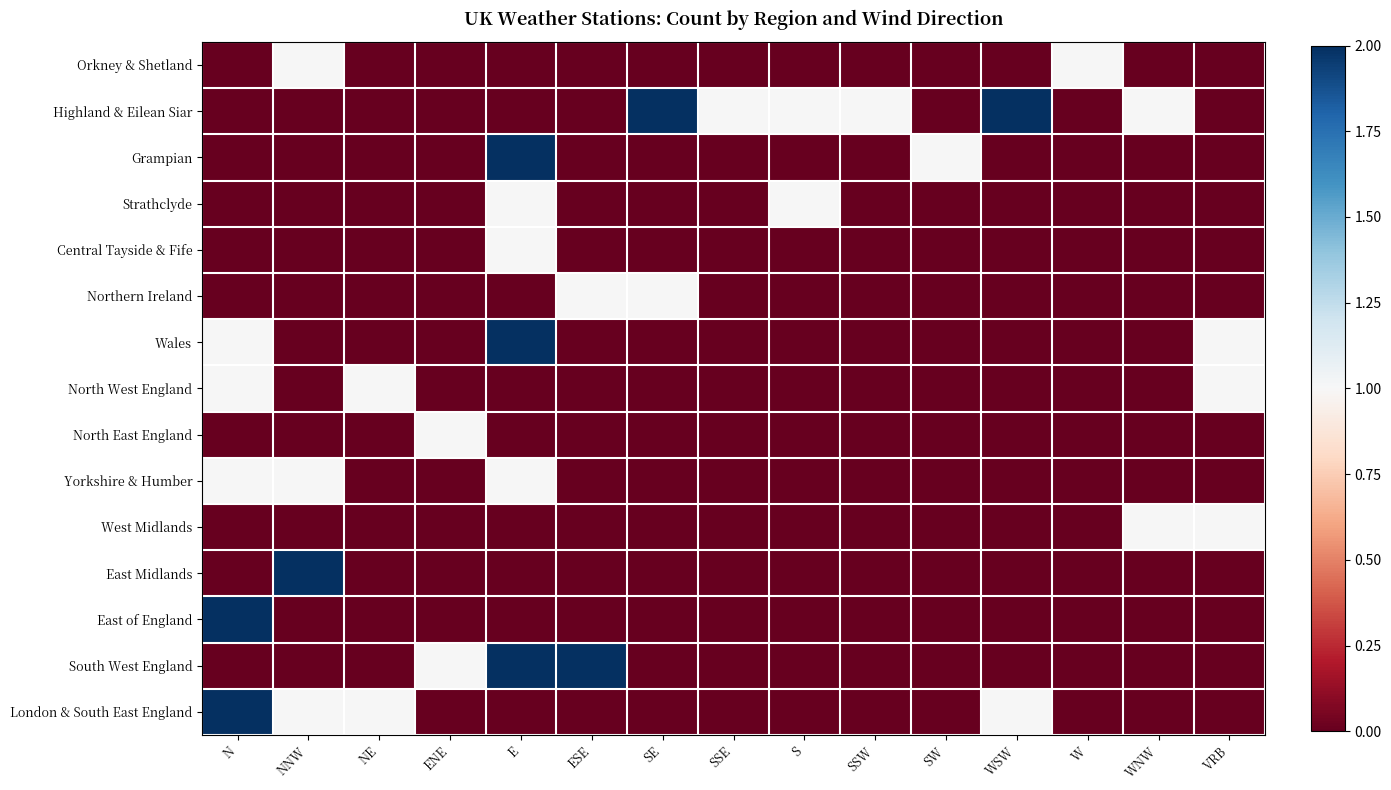

Reading left to right, extract all data points from this chart.

Orkney & Shetland: N=0	NNW=1	NE=0	ENE=0	E=0	ESE=0	SE=0	SSE=0	S=0	SSW=0	SW=0	WSW=0	W=1	WNW=0	VRB=0
Highland & Eilean Siar: N=0	NNW=0	NE=0	ENE=0	E=0	ESE=0	SE=2	SSE=1	S=1	SSW=1	SW=0	WSW=2	W=0	WNW=1	VRB=0
Grampian: N=0	NNW=0	NE=0	ENE=0	E=2	ESE=0	SE=0	SSE=0	S=0	SSW=0	SW=1	WSW=0	W=0	WNW=0	VRB=0
Strathclyde: N=0	NNW=0	NE=0	ENE=0	E=1	ESE=0	SE=0	SSE=0	S=1	SSW=0	SW=0	WSW=0	W=0	WNW=0	VRB=0
Central Tayside & Fife: N=0	NNW=0	NE=0	ENE=0	E=1	ESE=0	SE=0	SSE=0	S=0	SSW=0	SW=0	WSW=0	W=0	WNW=0	VRB=0
Northern Ireland: N=0	NNW=0	NE=0	ENE=0	E=0	ESE=1	SE=1	SSE=0	S=0	SSW=0	SW=0	WSW=0	W=0	WNW=0	VRB=0
Wales: N=1	NNW=0	NE=0	ENE=0	E=2	ESE=0	SE=0	SSE=0	S=0	SSW=0	SW=0	WSW=0	W=0	WNW=0	VRB=1
North West England: N=1	NNW=0	NE=1	ENE=0	E=0	ESE=0	SE=0	SSE=0	S=0	SSW=0	SW=0	WSW=0	W=0	WNW=0	VRB=1
North East England: N=0	NNW=0	NE=0	ENE=1	E=0	ESE=0	SE=0	SSE=0	S=0	SSW=0	SW=0	WSW=0	W=0	WNW=0	VRB=0
Yorkshire & Humber: N=1	NNW=1	NE=0	ENE=0	E=1	ESE=0	SE=0	SSE=0	S=0	SSW=0	SW=0	WSW=0	W=0	WNW=0	VRB=0
West Midlands: N=0	NNW=0	NE=0	ENE=0	E=0	ESE=0	SE=0	SSE=0	S=0	SSW=0	SW=0	WSW=0	W=0	WNW=1	VRB=1
East Midlands: N=0	NNW=2	NE=0	ENE=0	E=0	ESE=0	SE=0	SSE=0	S=0	SSW=0	SW=0	WSW=0	W=0	WNW=0	VRB=0
East of England: N=2	NNW=0	NE=0	ENE=0	E=0	ESE=0	SE=0	SSE=0	S=0	SSW=0	SW=0	WSW=0	W=0	WNW=0	VRB=0
South West England: N=0	NNW=0	NE=0	ENE=1	E=2	ESE=2	SE=0	SSE=0	S=0	SSW=0	SW=0	WSW=0	W=0	WNW=0	VRB=0
London & South East England: N=2	NNW=1	NE=1	ENE=0	E=0	ESE=0	SE=0	SSE=0	S=0	SSW=0	SW=0	WSW=1	W=0	WNW=0	VRB=0